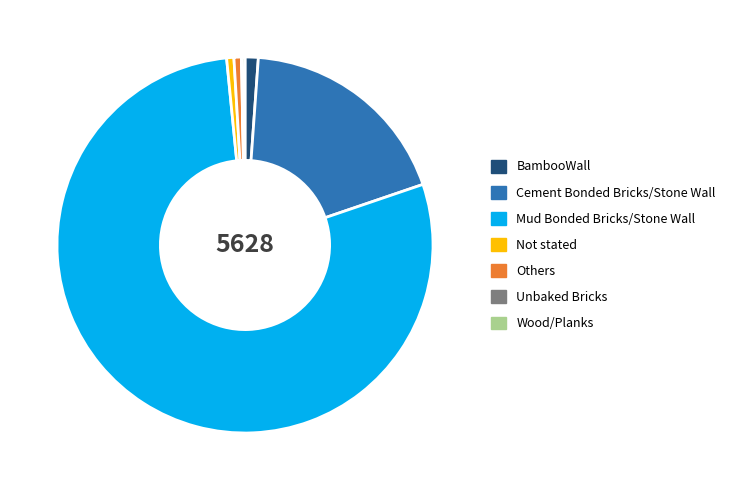

Is it true that BambooWall is 1% of the pie?

True